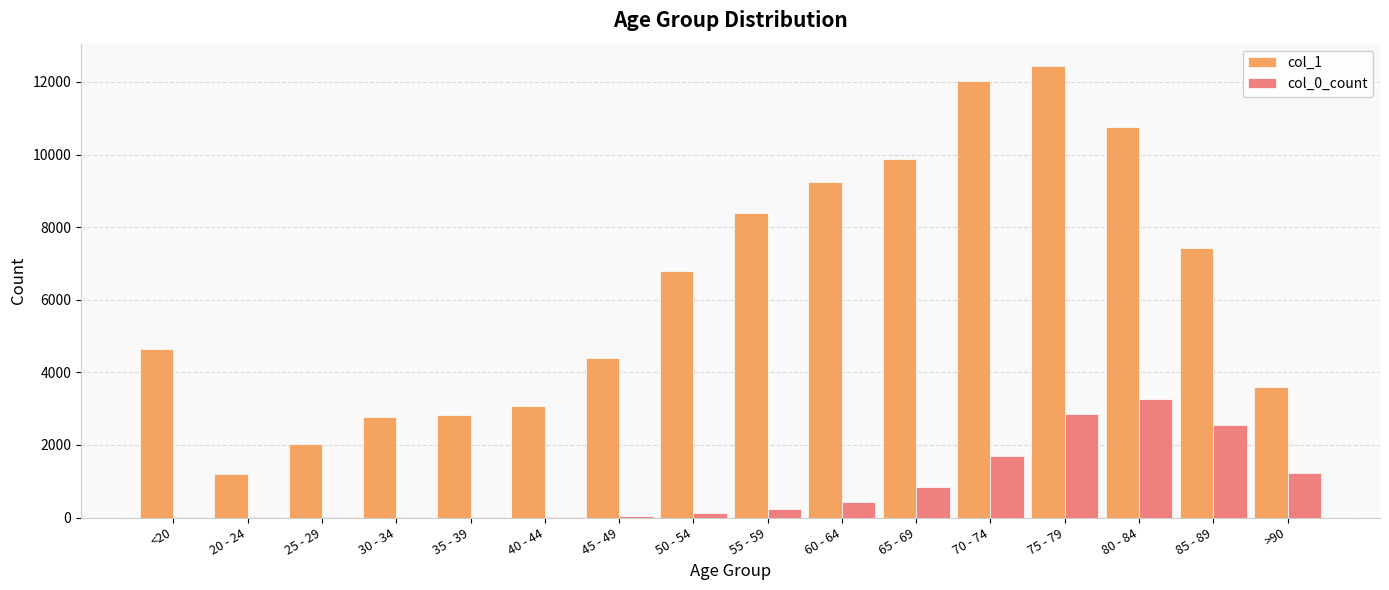

Which category has the highest value in the col_0_count series?

80 - 84